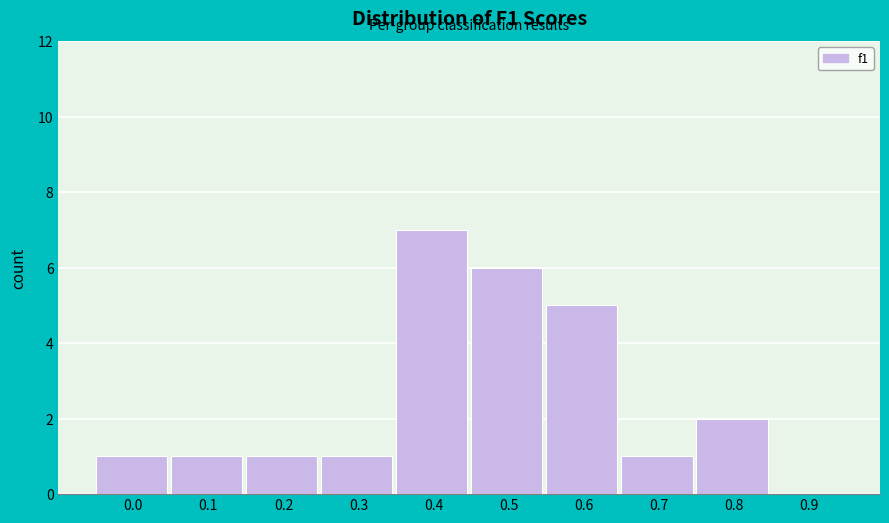

Reading left to right, extract all data points from this chart.

0.0=1	0.1=1	0.2=1	0.3=1	0.4=7	0.5=6	0.6=5	0.7=1	0.8=2	0.9=0